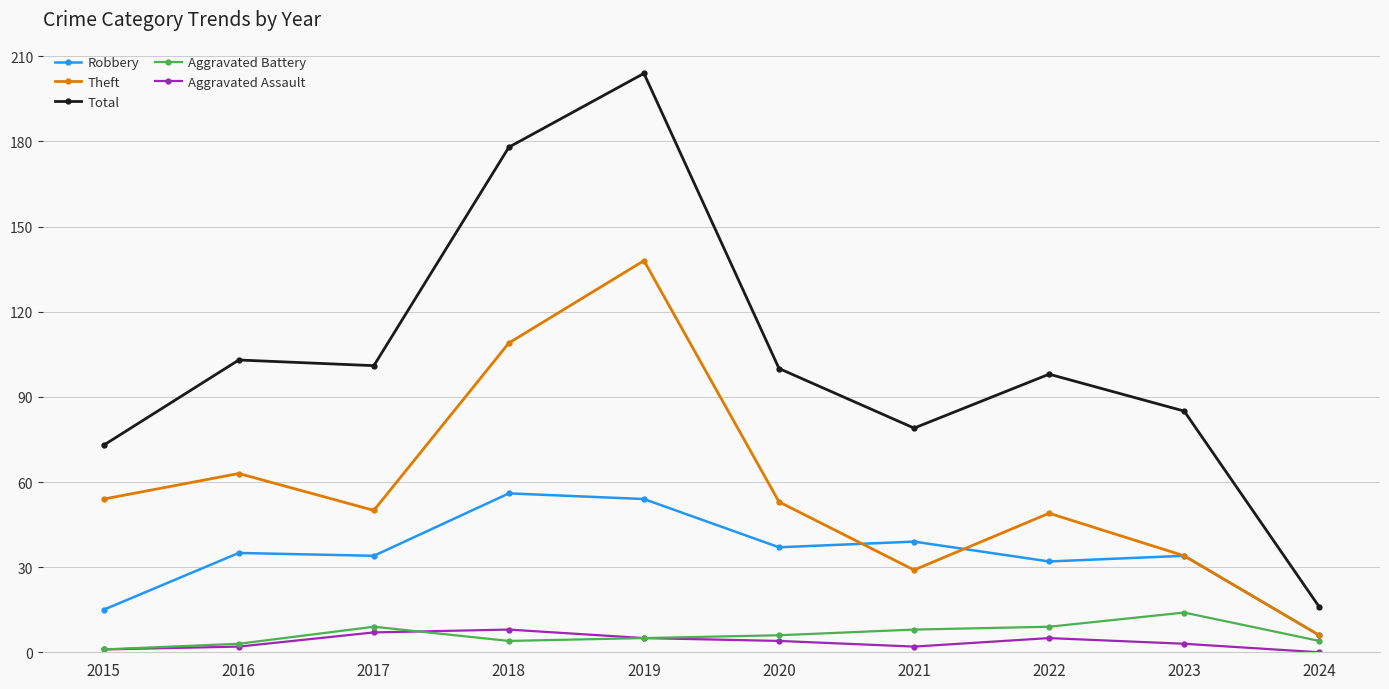

Reading left to right, what are all the values shown in this chart?

Robbery: 15	35	34	56	54	37	39	32	34	6
Theft: 54	63	50	109	138	53	29	49	34	6
Total: 73	103	101	178	204	100	79	98	85	16
Aggravated Battery: 1	3	9	4	5	6	8	9	14	4
Aggravated Assault: 1	2	7	8	5	4	2	5	3	0